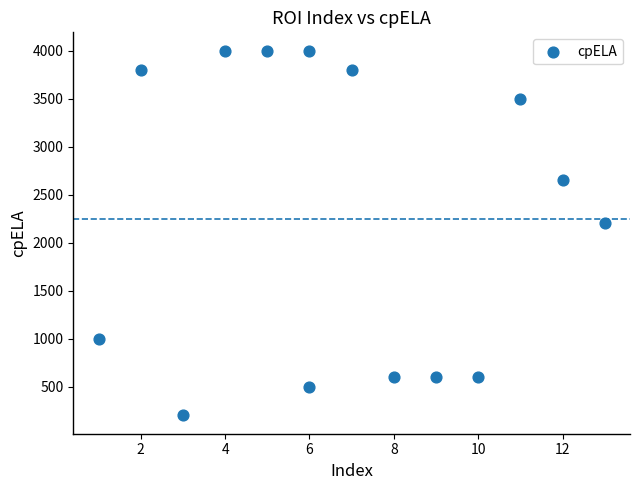

What is the range of Y values (max minus min)?

3800